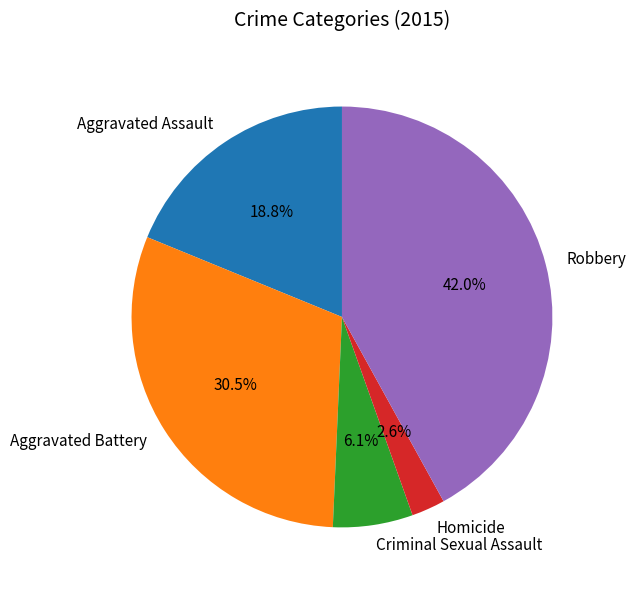

Does Homicide account for over 50% of the chart?

No